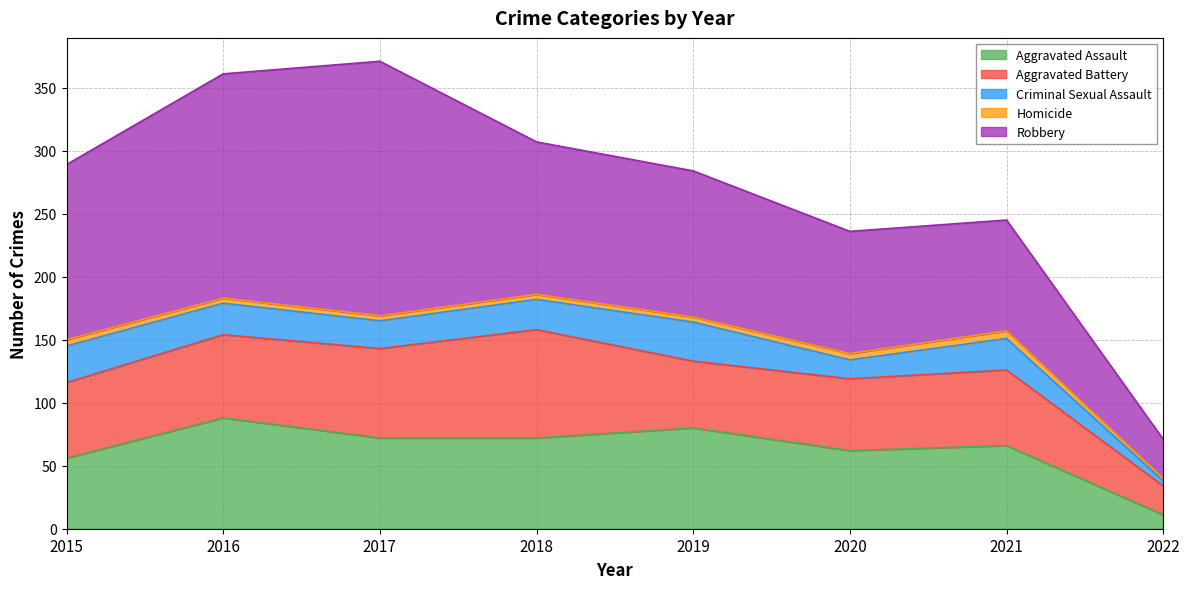

Reading right to left, extract all data points from this chart.

Aggravated Assault: 2022=11	2021=66	2020=62	2019=80	2018=72	2017=72	2016=88	2015=56
Aggravated Battery: 2022=23	2021=60	2020=57	2019=53	2018=86	2017=71	2016=66	2015=60
Criminal Sexual Assault: 2022=4	2021=25	2020=15	2019=31	2018=24	2017=22	2016=25	2015=29
Homicide: 2022=2	2021=6	2020=5	2019=4	2018=4	2017=4	2016=4	2015=5
Robbery: 2022=31	2021=88	2020=97	2019=116	2018=121	2017=202	2016=178	2015=139